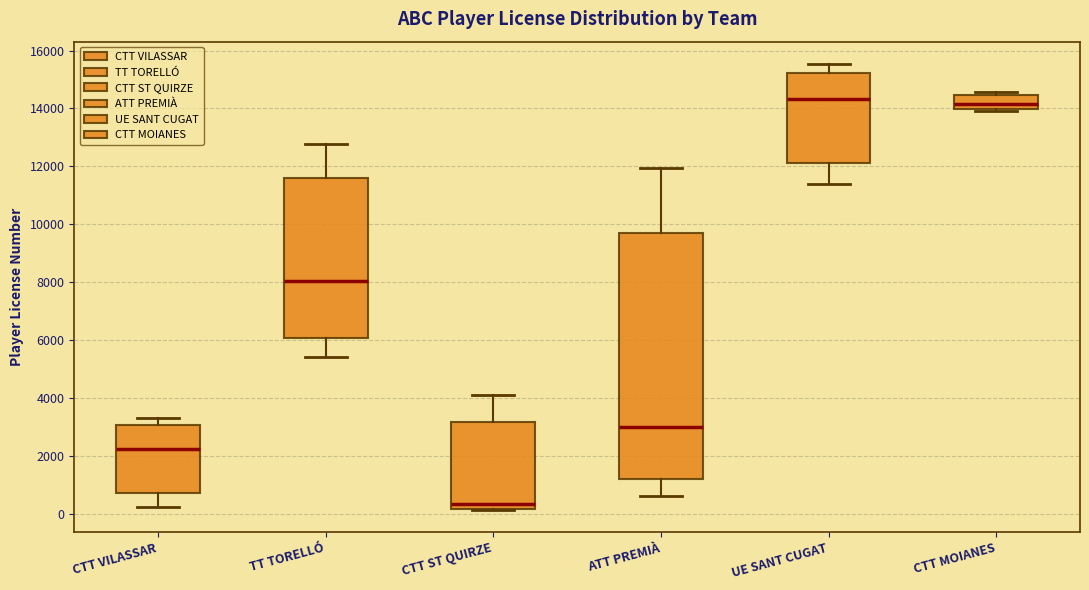

Reading left to right, read every box against the y-axis: the position of its median line, the range the box covers, and the ends of its whiskers. The values are not printed on the chart, so give them approximately, as read against the axis.

CTT VILASSAR: median 2200, box 800 to 3000, whiskers 200 to 3400
TT TORELLÓ: median 8000, box 6000 to 11600, whiskers 5400 to 12800
CTT ST QUIRZE: median 400, box 200 to 3200, whiskers 200 to 4200
ATT PREMIÀ: median 3000, box 1200 to 9800, whiskers 600 to 12000
UE SANT CUGAT: median 14400, box 12200 to 15200, whiskers 11400 to 15600
CTT MOIANES: median 14200, box 14000 to 14400, whiskers 14000 to 14600